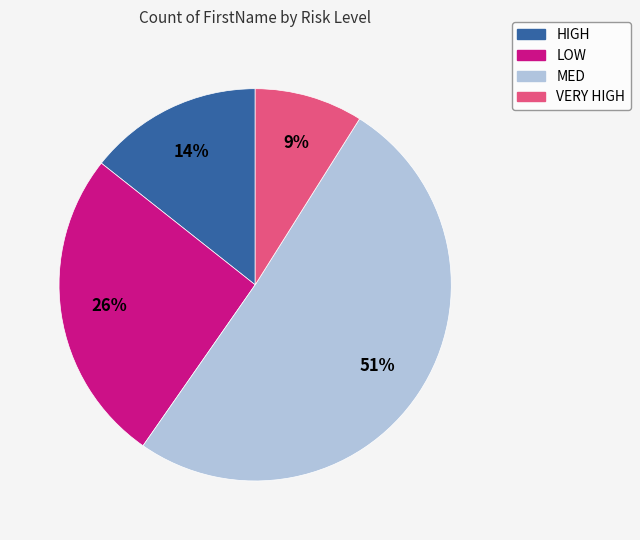

To the nearest percent, what is the average slice percentage?

25%